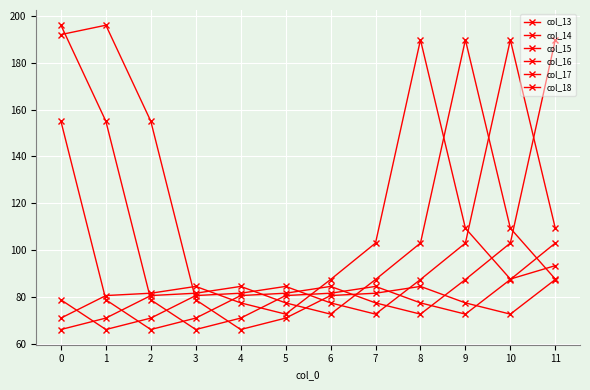

Reading left to right, what are all the values shown in this chart?

col_13: 0=71.0	1=80.6	2=81.6	3=84.5	4=77.5	5=72.7	6=87.4	7=103.0	8=189.8	9=109.3	10=87.6	11=93.4
col_14: 0=66.1	1=71.0	2=80.6	3=81.6	4=84.5	5=77.5	6=72.7	7=87.4	8=103.0	9=189.8	10=109.3	11=87.6
col_15: 0=78.8	1=66.1	2=71.0	3=80.6	4=81.6	5=84.5	6=77.5	7=72.7	8=87.4	9=103.0	10=189.8	11=109.3
col_16: 0=155.0	1=78.8	2=66.1	3=71.0	4=80.6	5=81.6	6=84.5	7=77.5	8=72.7	9=87.4	10=103.0	11=189.8
col_17: 0=196.0	1=155.0	2=78.8	3=66.1	4=71.0	5=80.6	6=81.6	7=84.5	8=77.5	9=72.7	10=87.4	11=103.0
col_18: 0=192.0	1=196.0	2=155.0	3=78.8	4=66.1	5=71.0	6=80.6	7=81.6	8=84.5	9=77.5	10=72.7	11=87.4